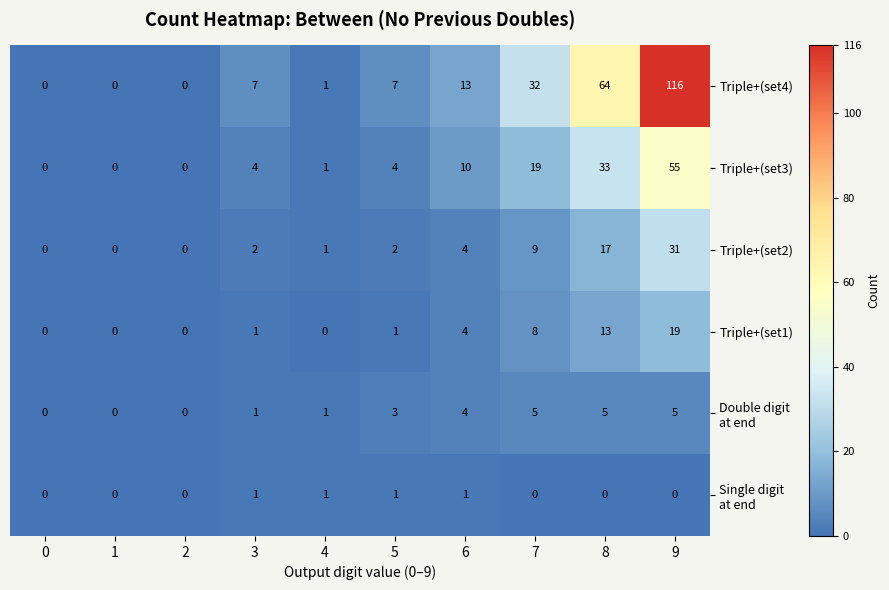

What is the sum of the Triple+(set1) values at 8 and 1?

13